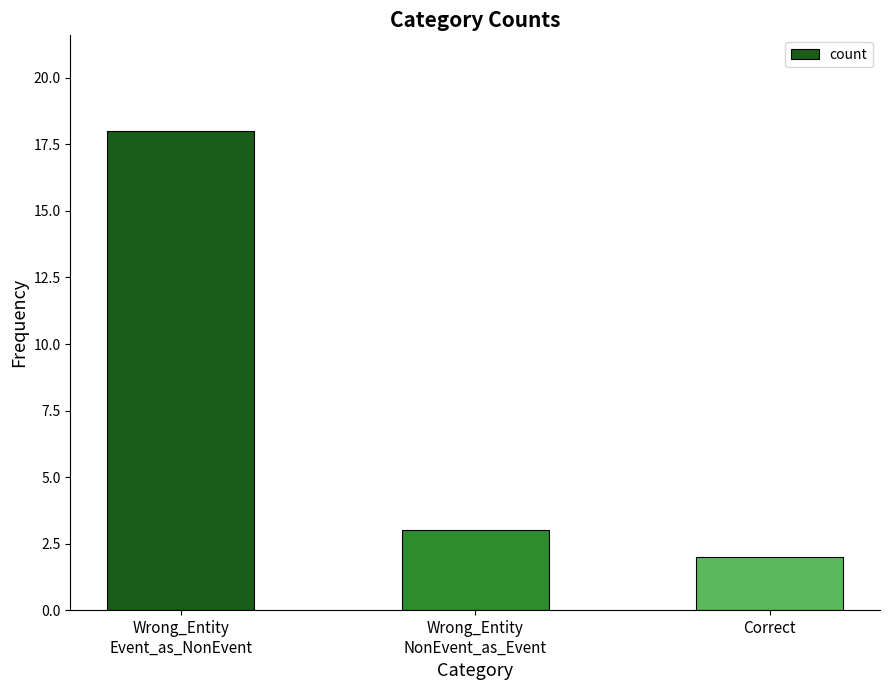

Reading right to left, extract all data points from this chart.

Correct=2	Wrong_Entity
NonEvent_as_Event=3	Wrong_Entity
Event_as_NonEvent=18